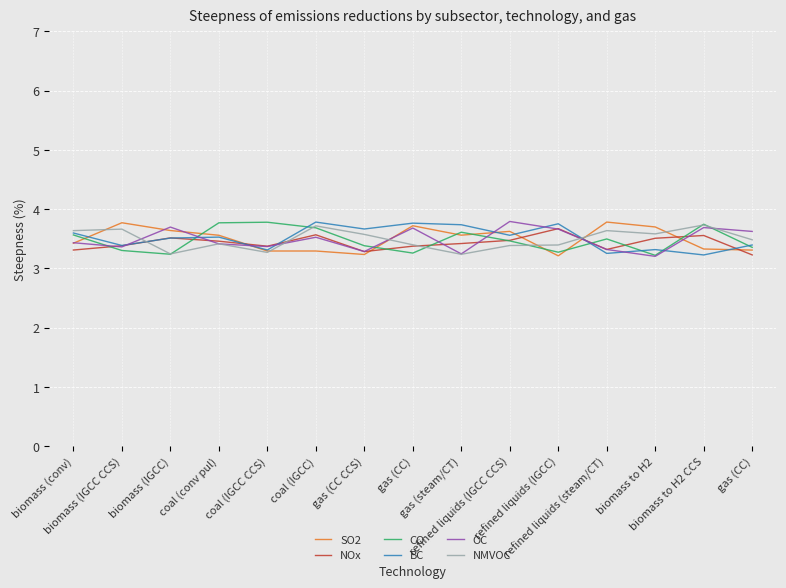

The value of SO2 at biomass to H2 CCS is 2.2. True or false?

False